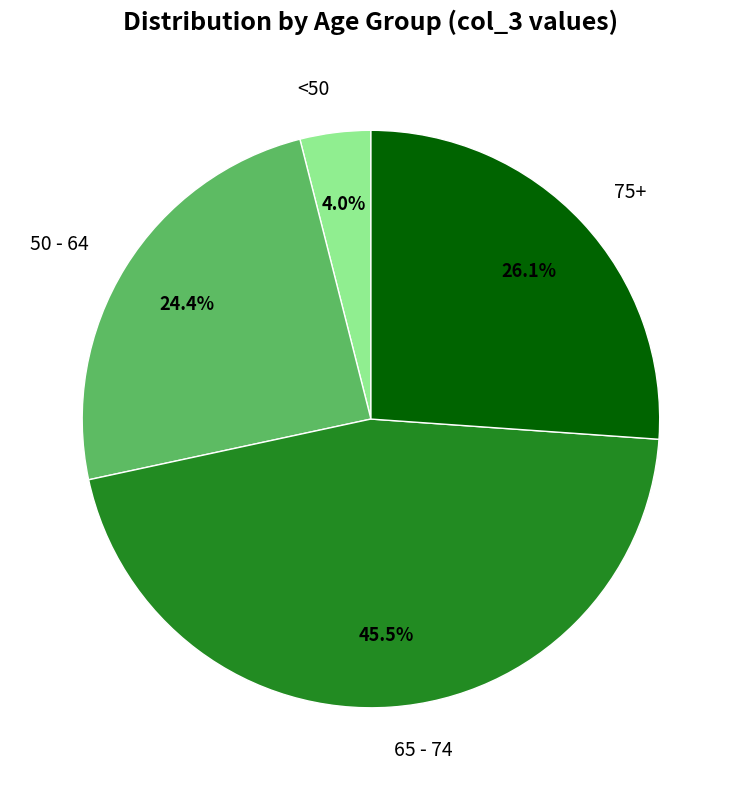

What is the smallest slice in the pie chart?

<50